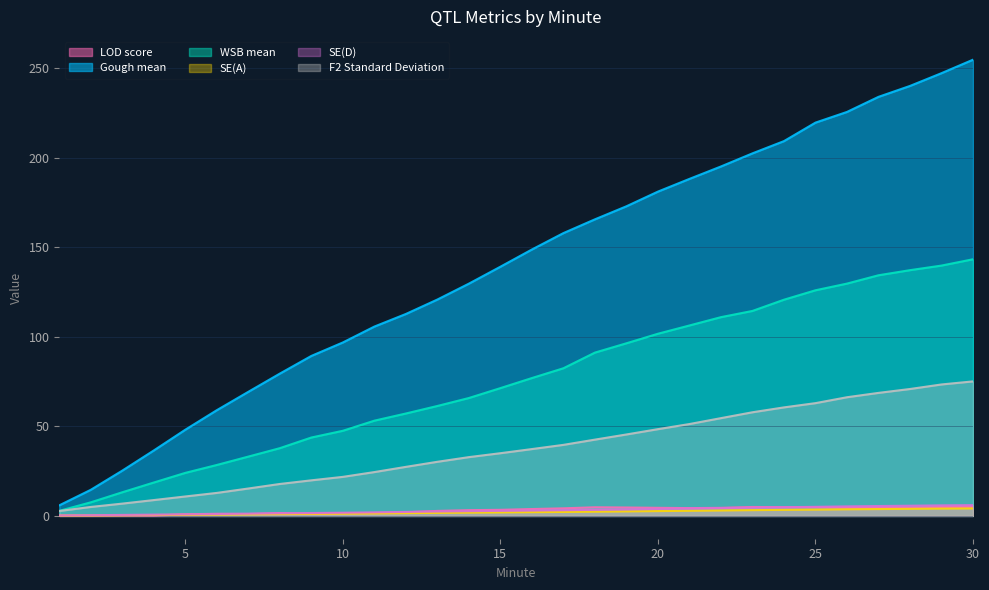

What is the spread (max minus min) of values at 19?

170.3